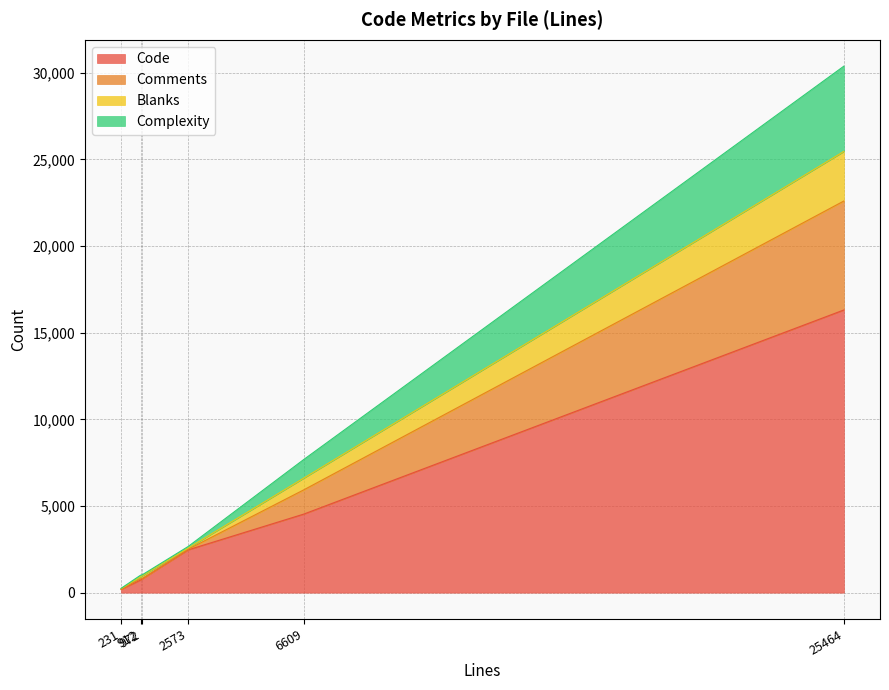

Reading right to left, what are all the values shown in this chart?

Code: 972=798	2573=2469	912=730	25464=16315	231=181	6609=4533
Comments: 972=16	2573=34	912=69	25464=6289	231=14	6609=1399
Blanks: 972=158	2573=70	912=113	25464=2860	231=36	6609=677
Complexity: 972=59	2573=89	912=95	25464=4922	231=16	6609=1074